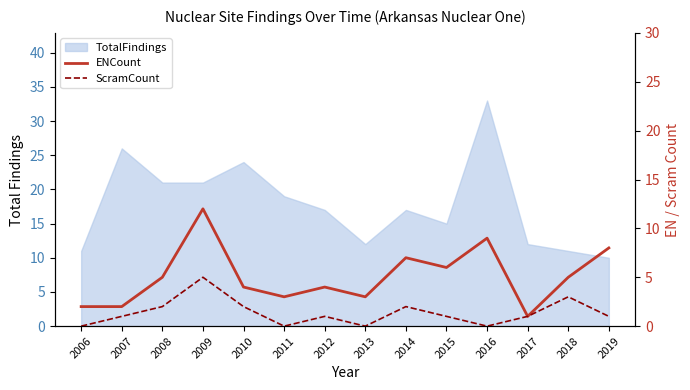

Is it true that ScramCount equals 1 at 2019?

True